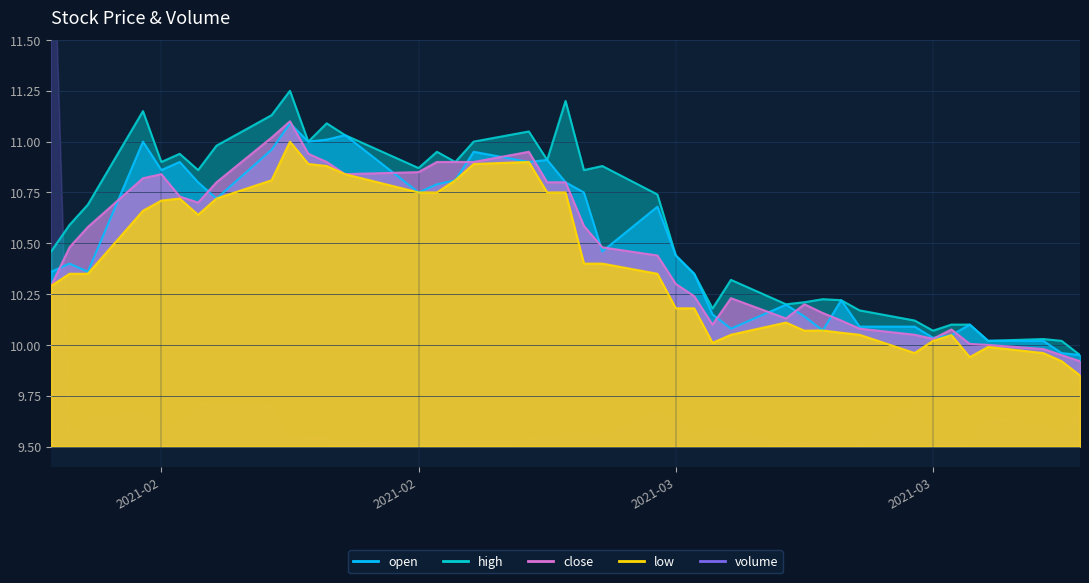

What is the difference between the second highest and second lowest values in the volume series?

0.2